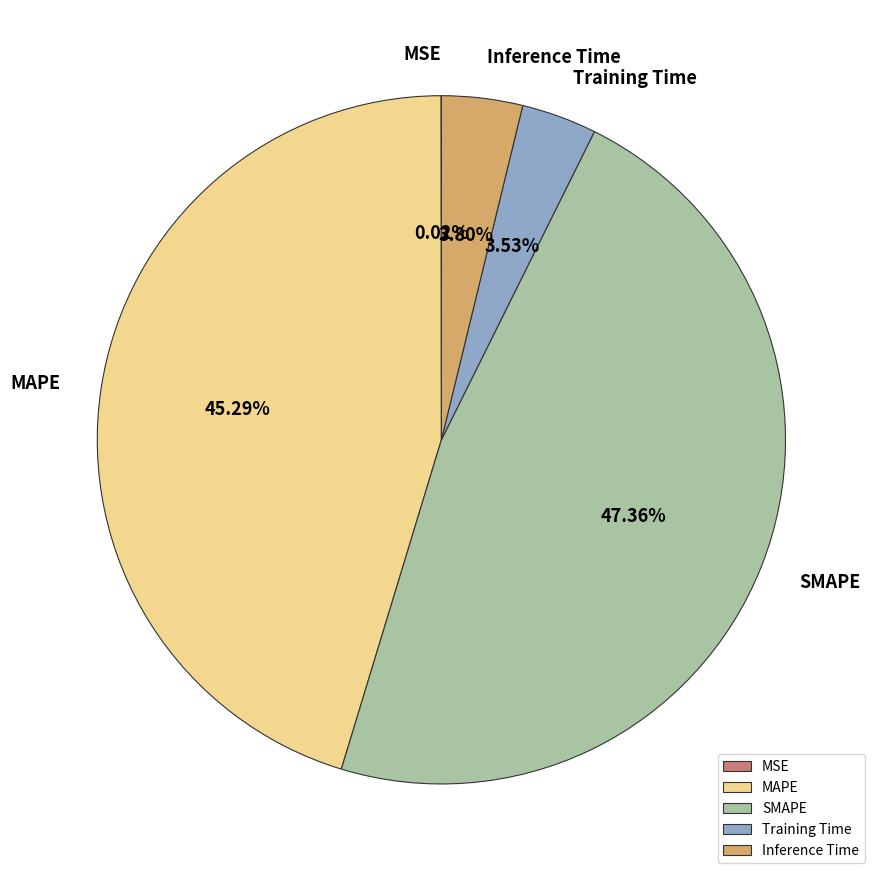

Is it true that Inference Time is 16% of the pie?

False